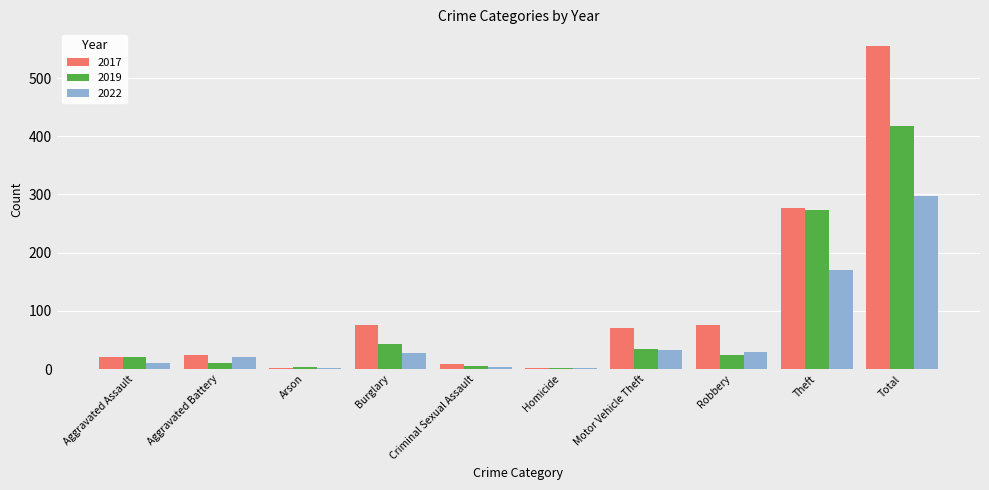

Is the value of 2017 at Total greater than the value of 2019 at Criminal Sexual Assault?

Yes